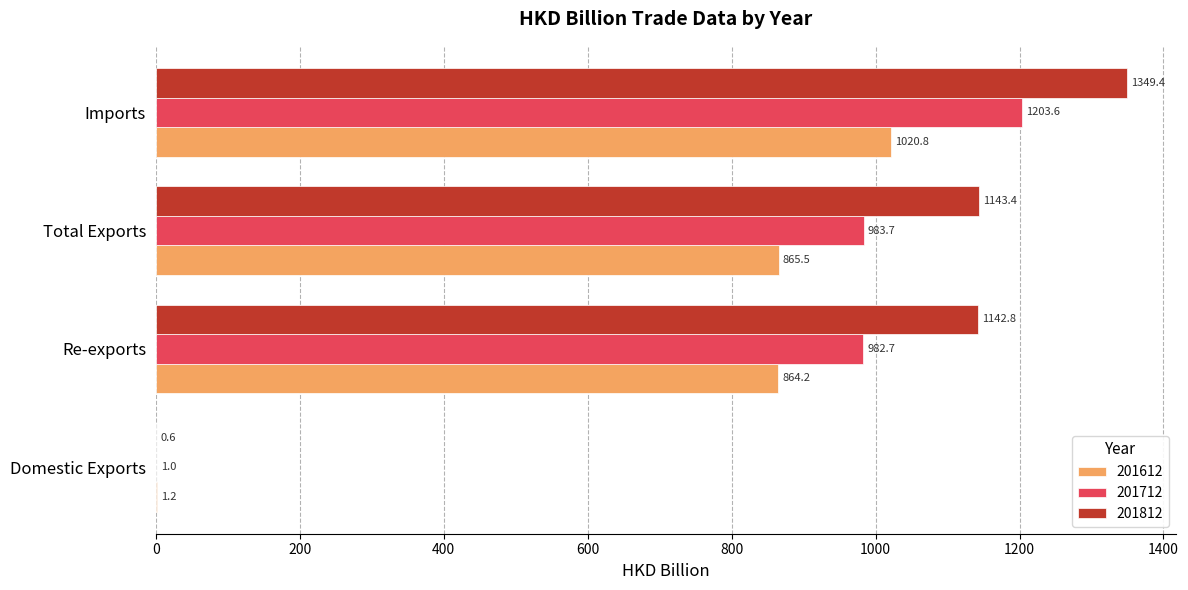

Is it true that 201612 equals 1504.6 at Total Exports?

False